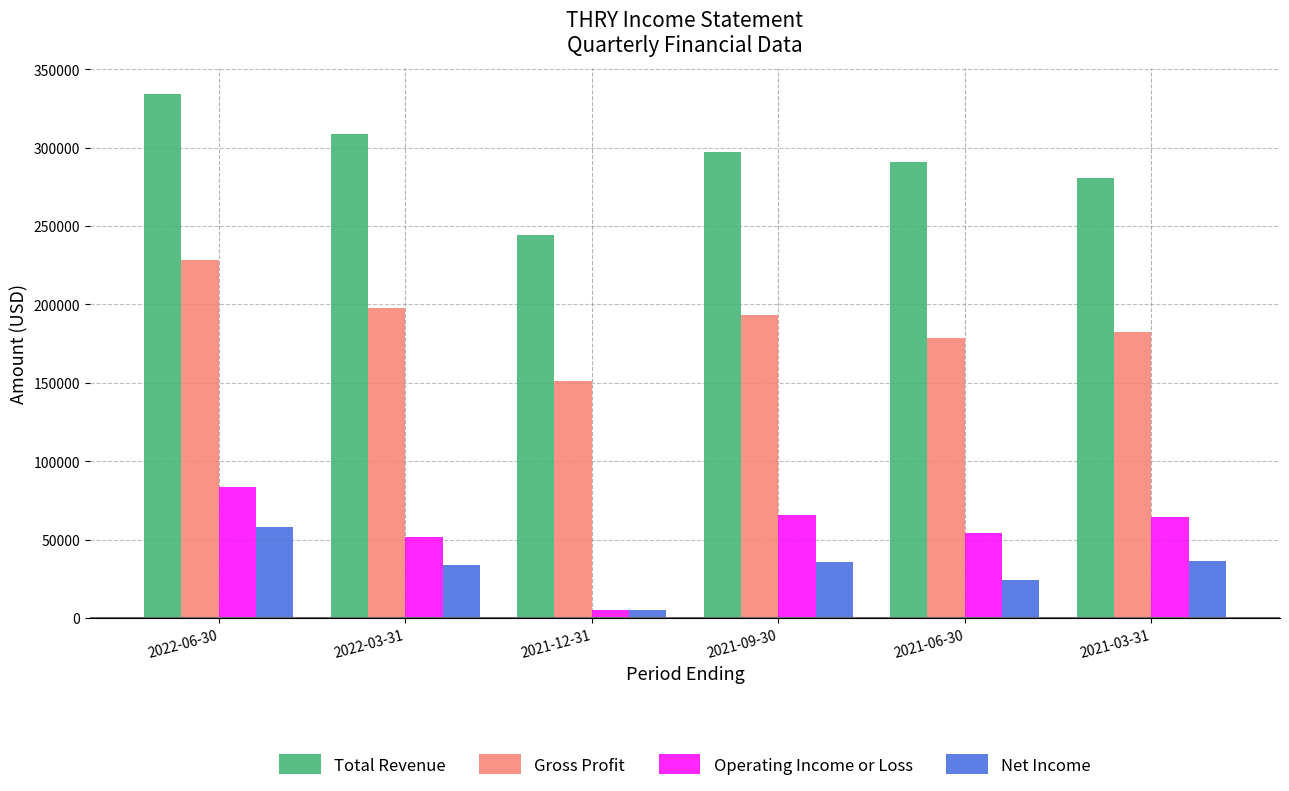

Count the number of data series in this chart.

4